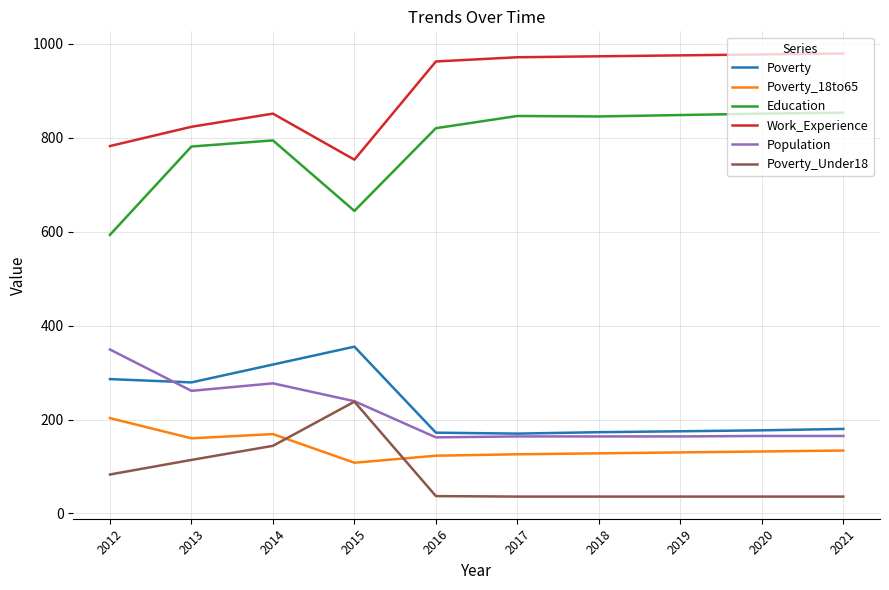

What is the difference between the highest and lowest values at 2016?

925